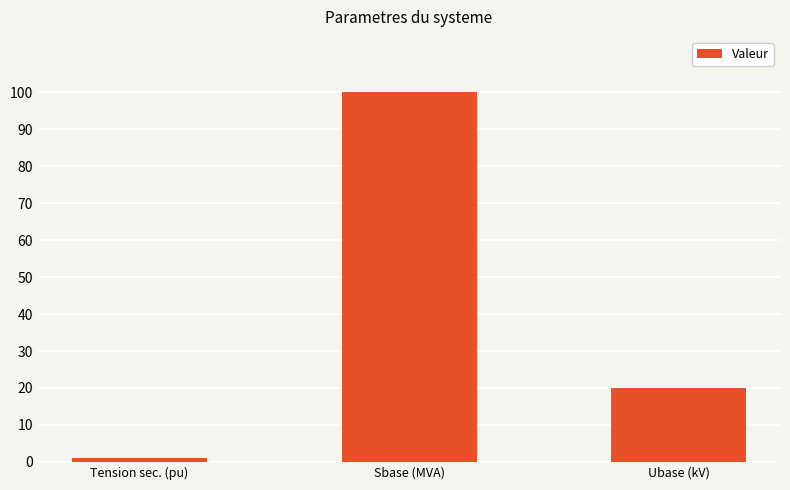

What is the difference between the second highest and minimum values?

19